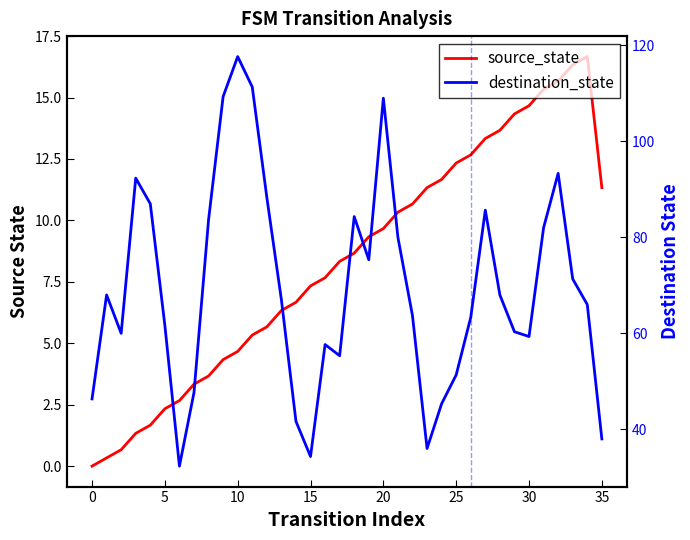

In destination_state, how many points are higher than both neighbors (excluding endpoints)?

8